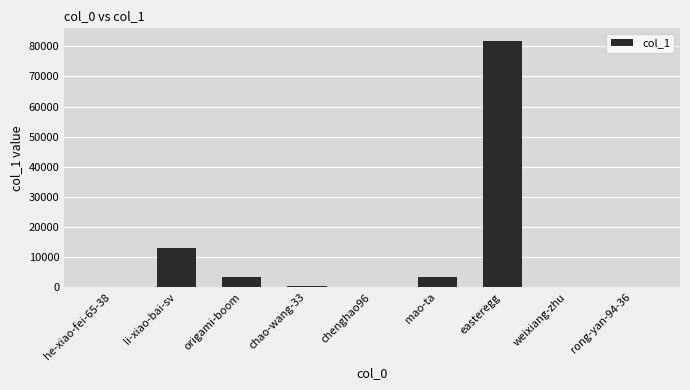

Between li-xiao-bai-sv and easteregg, which is larger?

easteregg